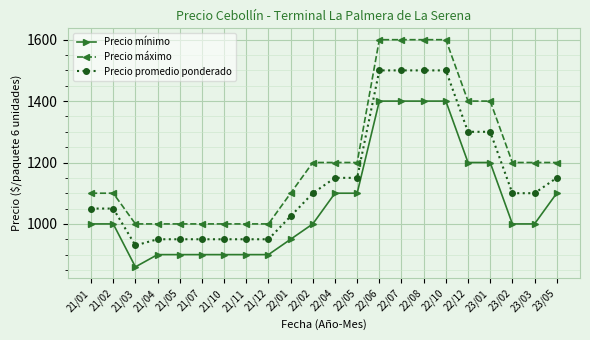

What position from the left is 23/05?

22